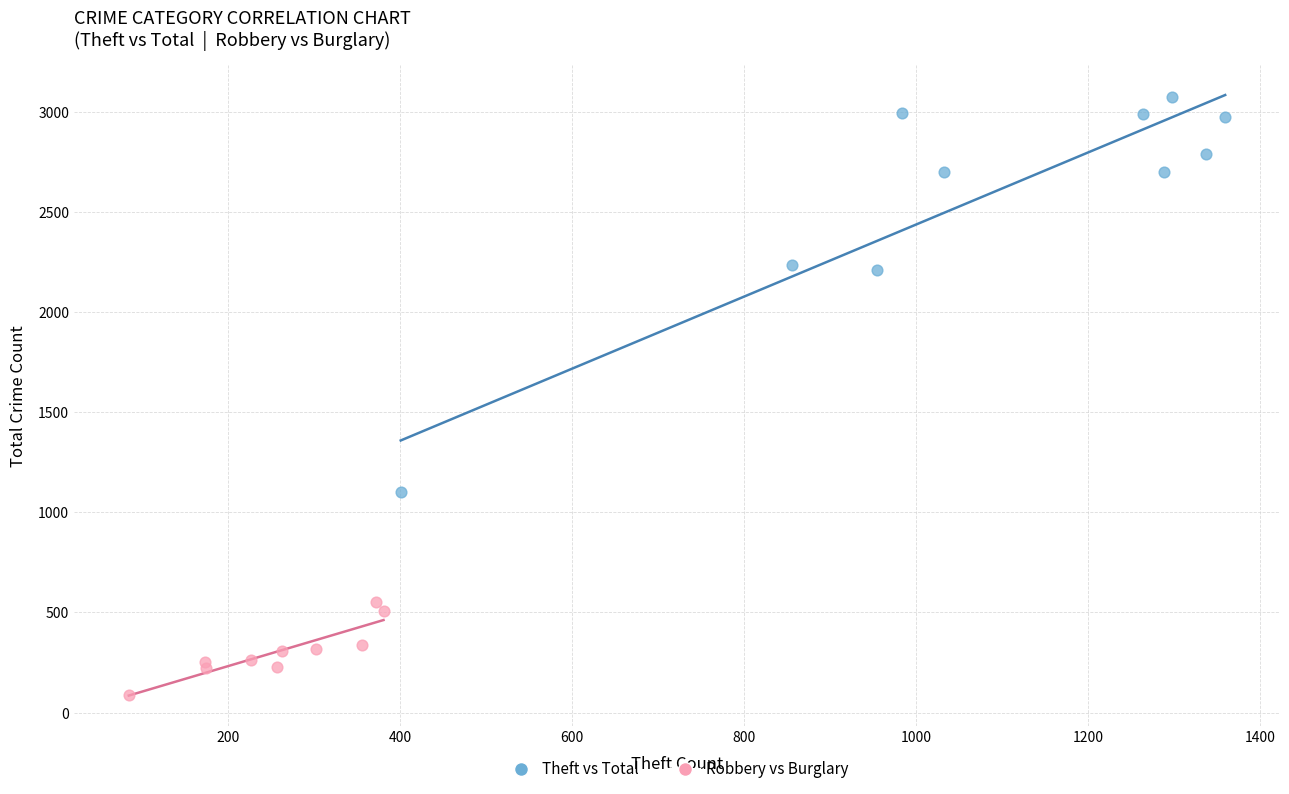

Which series reaches the maximum Y coordinate?

Theft vs Total